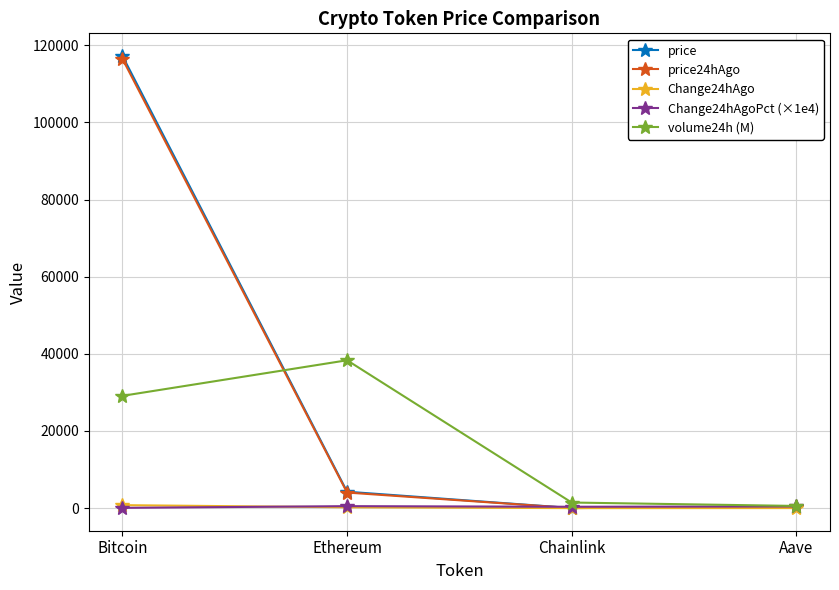

The volume24h (M) series shows 38324.6 at Ethereum. True or false?

True